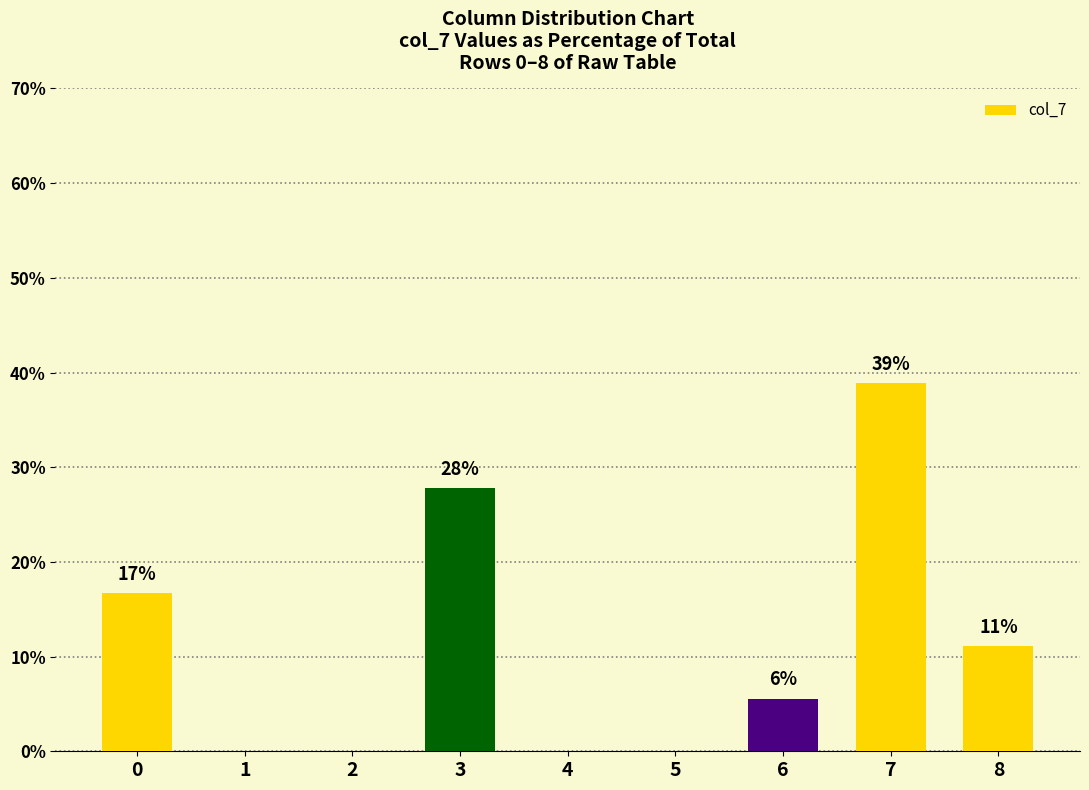

Is it true that the value at 8 is 7.7?

False